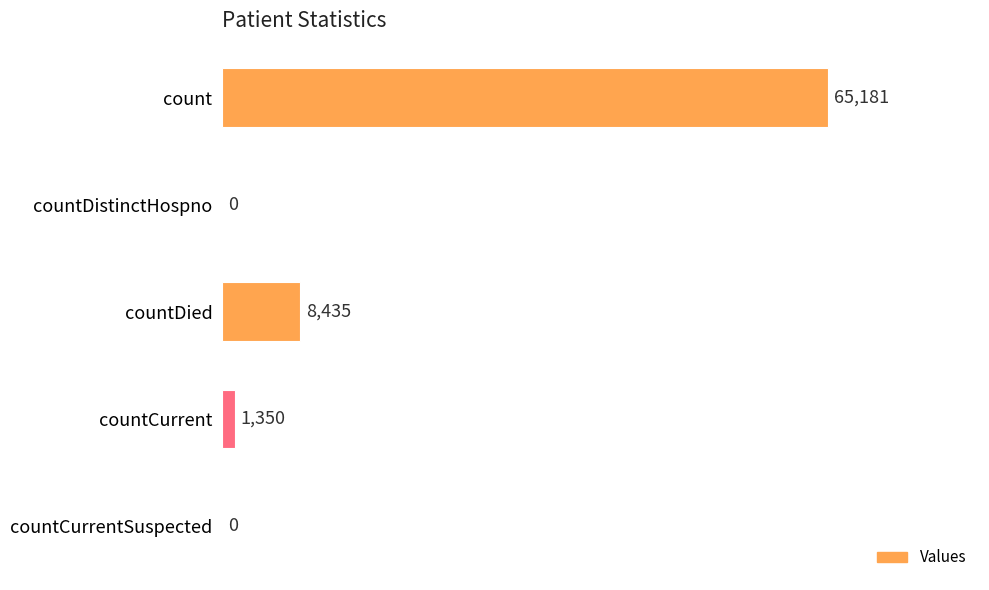

Which label corresponds to the largest value in the chart?

count